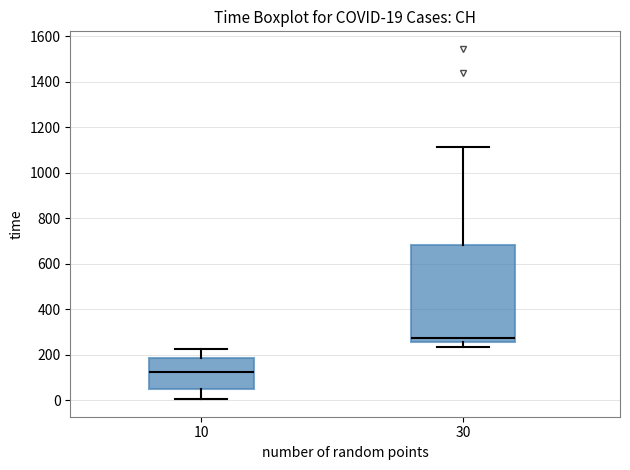

Which box is the tallest, from its lower edge to its upper edge?

30